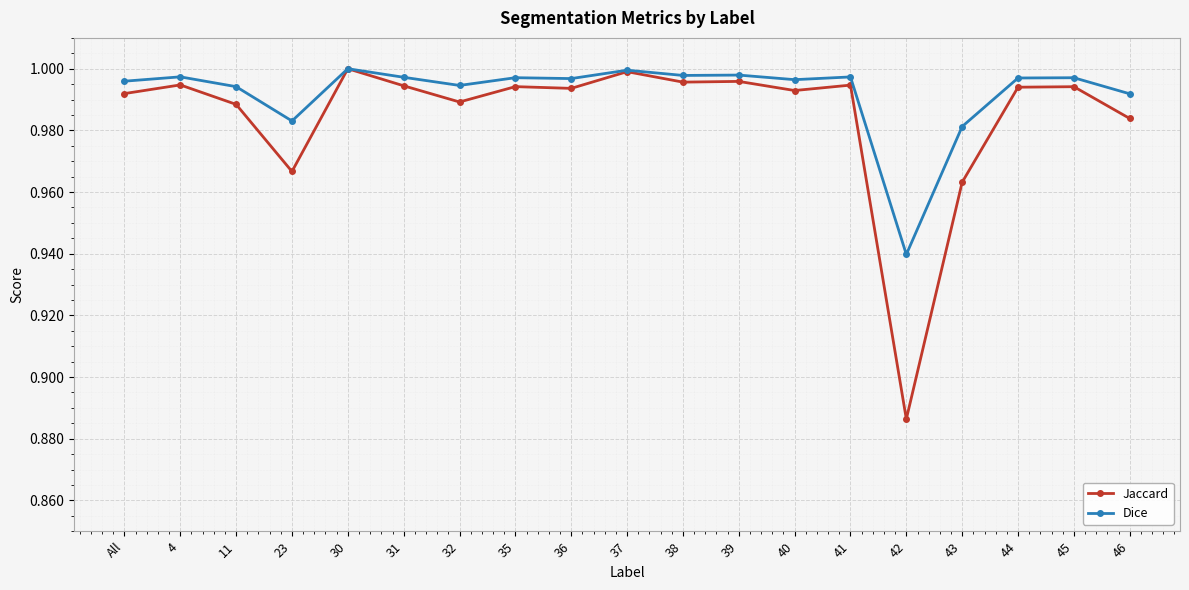

What is the label of the 11th point from the right?

36